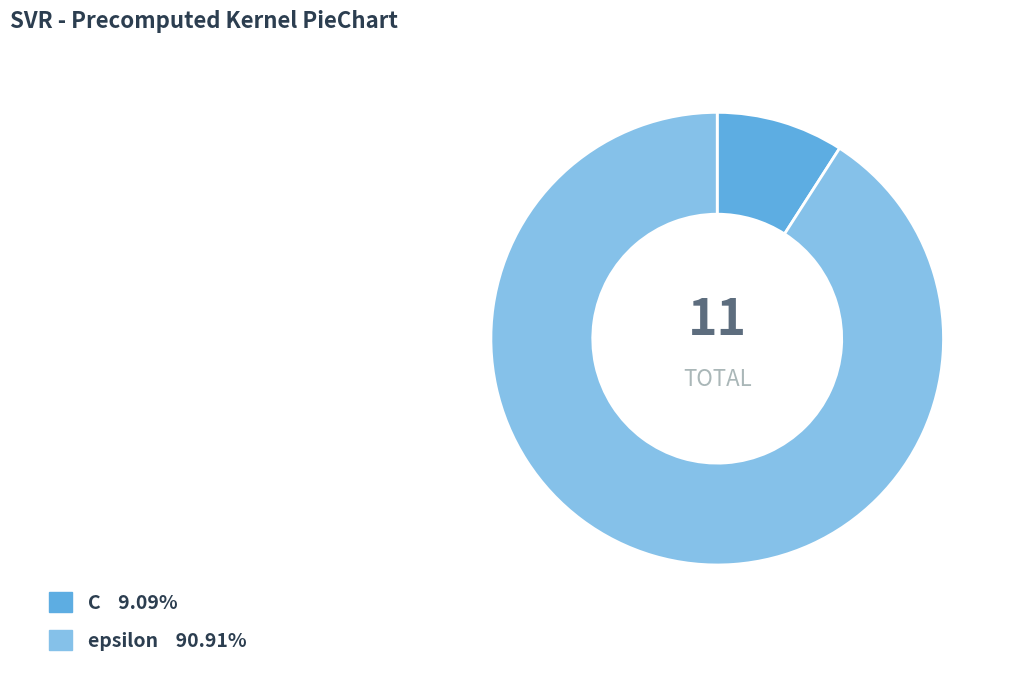

The epsilon slice represents 85% of the pie. True or false?

False